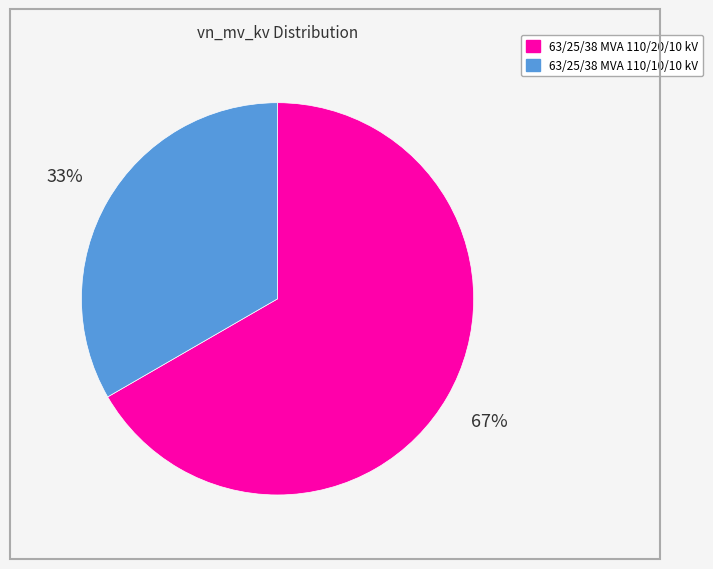

Do 63/25/38 MVA 110/10/10 kV and 63/25/38 MVA 110/20/10 kV together represent more than half of the pie?

Yes